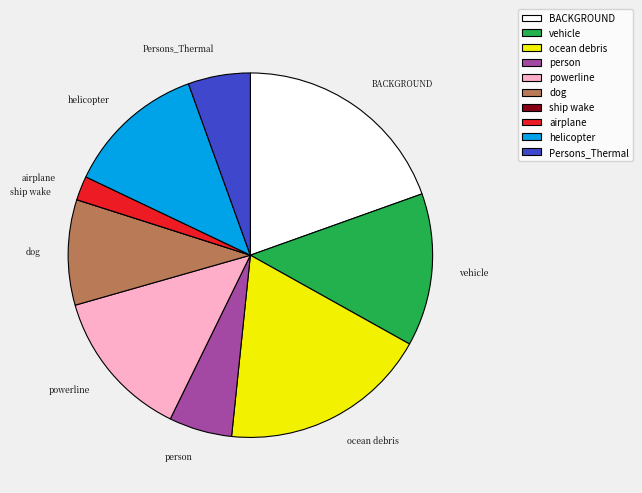

What is the ratio of the value at dog to the value at powerline?

0.7